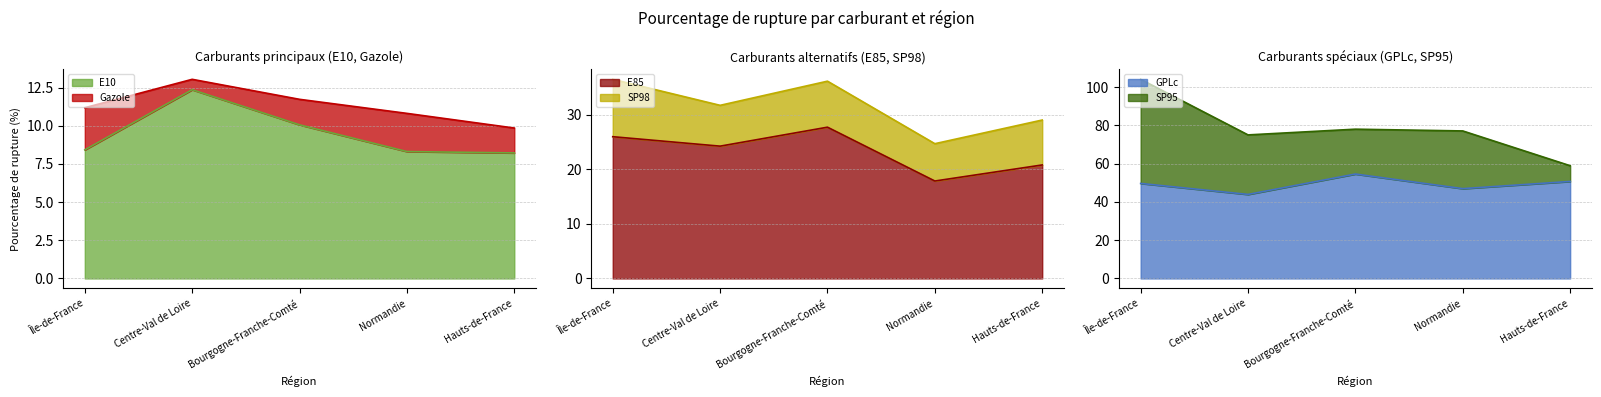

True or false: GPLc and E10 intersect in this chart.

False